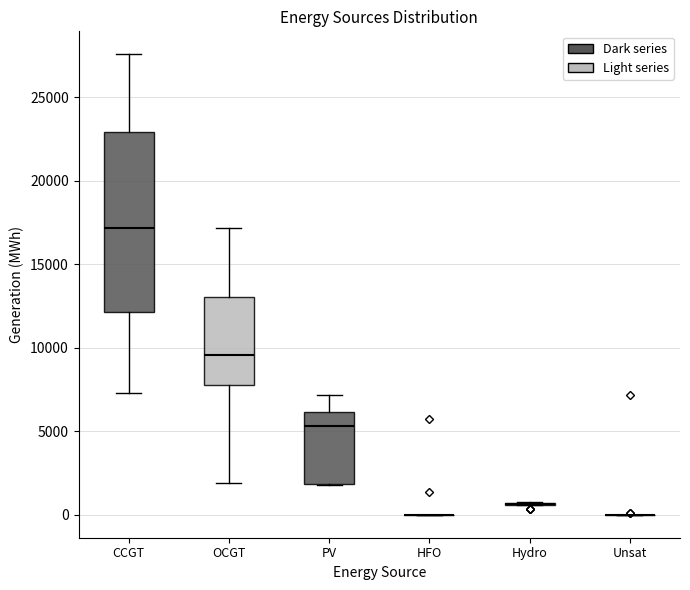

Reading left to right, read every box against the y-axis: the position of its median line, the range the box covers, and the ends of its whiskers. The values are not printed on the chart, so give them approximately, as read against the axis.

CCGT: median 17000, box 12000 to 23000, whiskers 7500 to 27500
OCGT: median 9500, box 7500 to 13000, whiskers 2000 to 17000
PV: median 5500, box 2000 to 6000, whiskers 2000 to 7000
HFO: box collapsed to a line at 0, whiskers 0 to 0
Hydro: box collapsed to a line at 500, whiskers 500 to 500
Unsat: box collapsed to a line at 0, whiskers 0 to 0